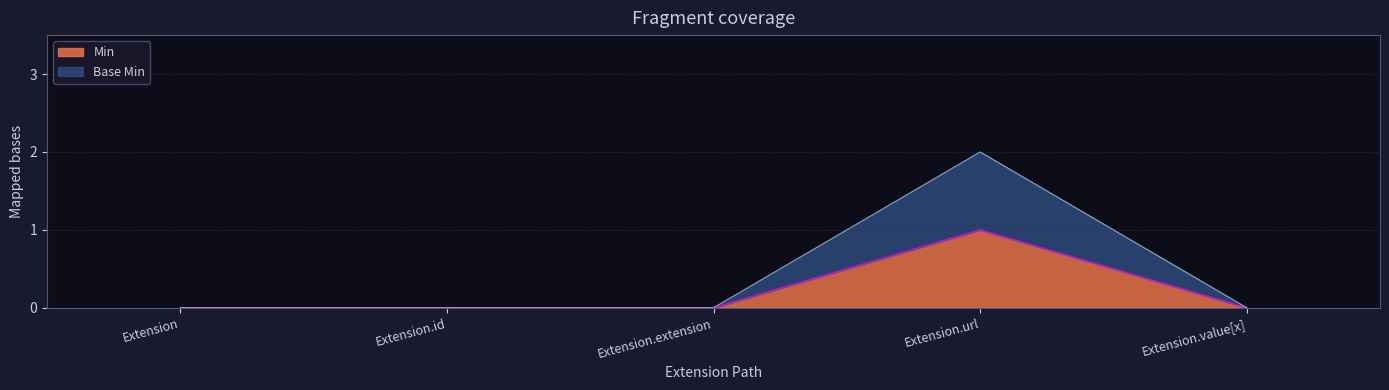

What is the difference between the maximum and minimum values in the Min series?

1